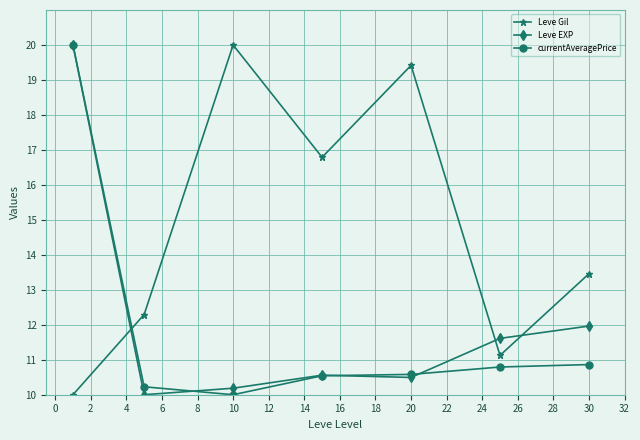

What is the average value of the currentAveragePrice series?

11.9